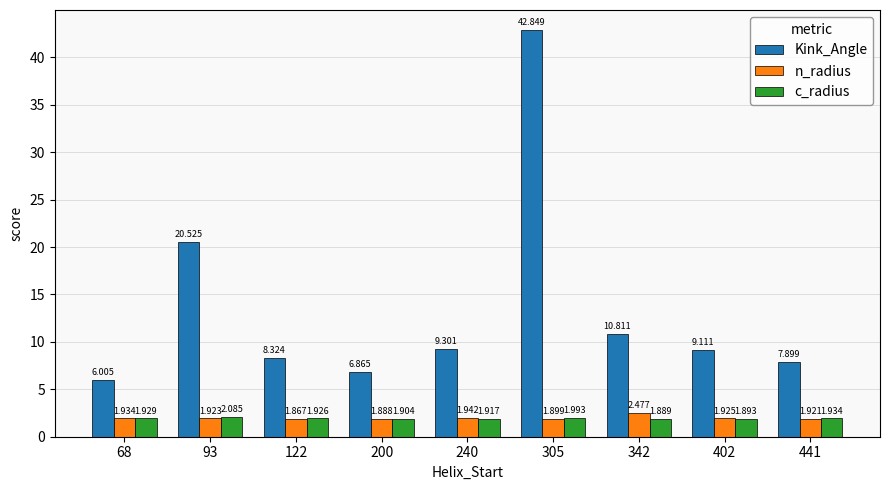

Which series has the largest range (max minus min)?

Kink_Angle